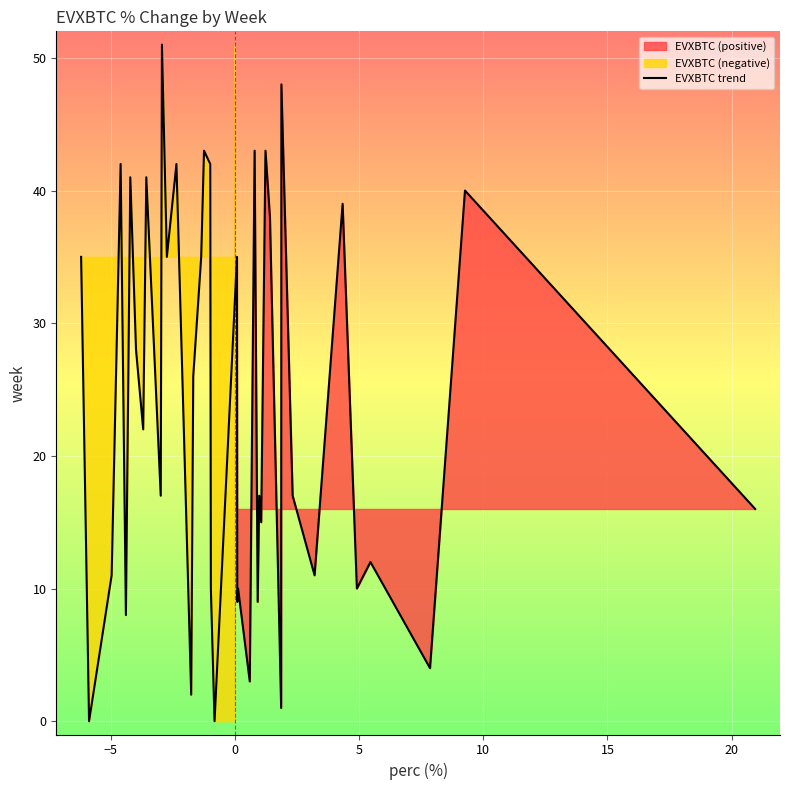

What is the highest value of the EVXBTC trend series?

51